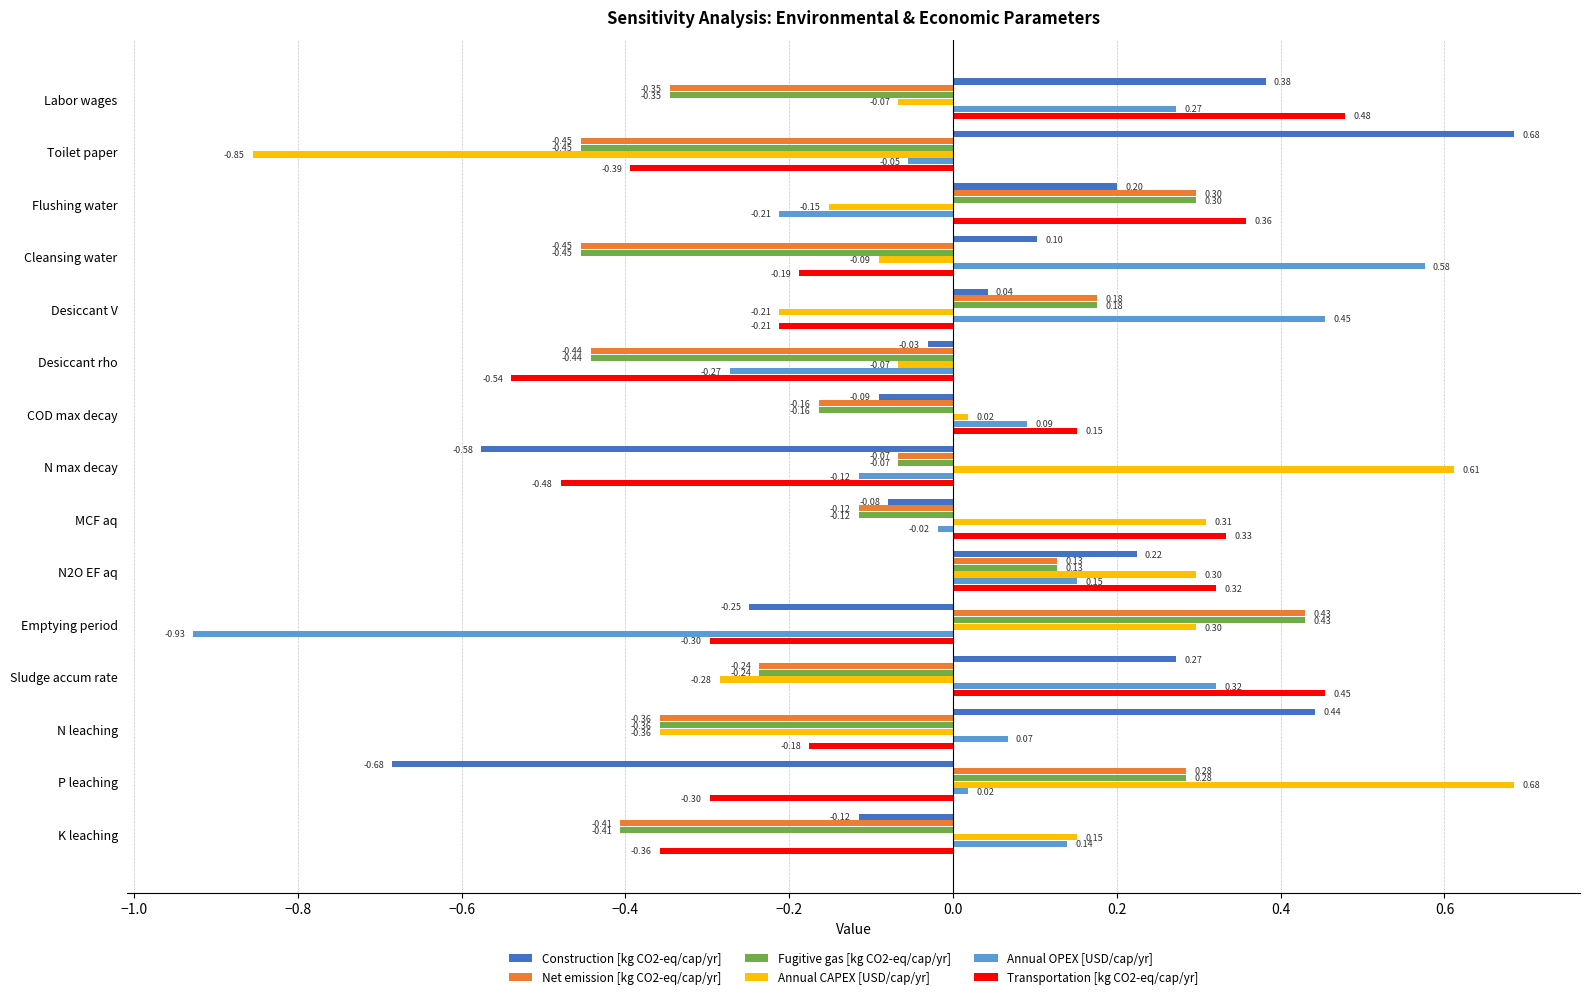

At which category is the sum across all series the highest?

N2O EF aq